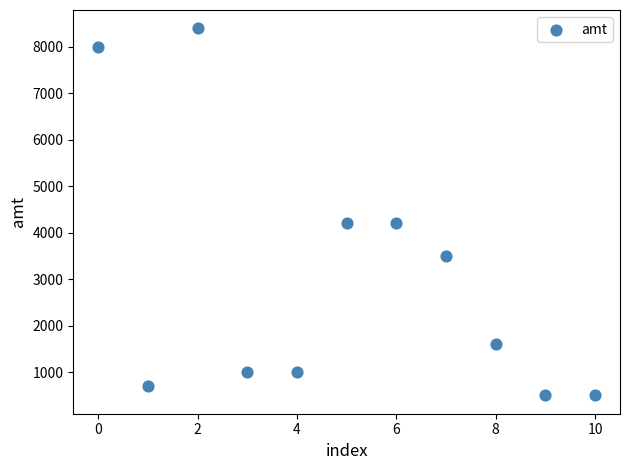

What is the average Y value?

3055